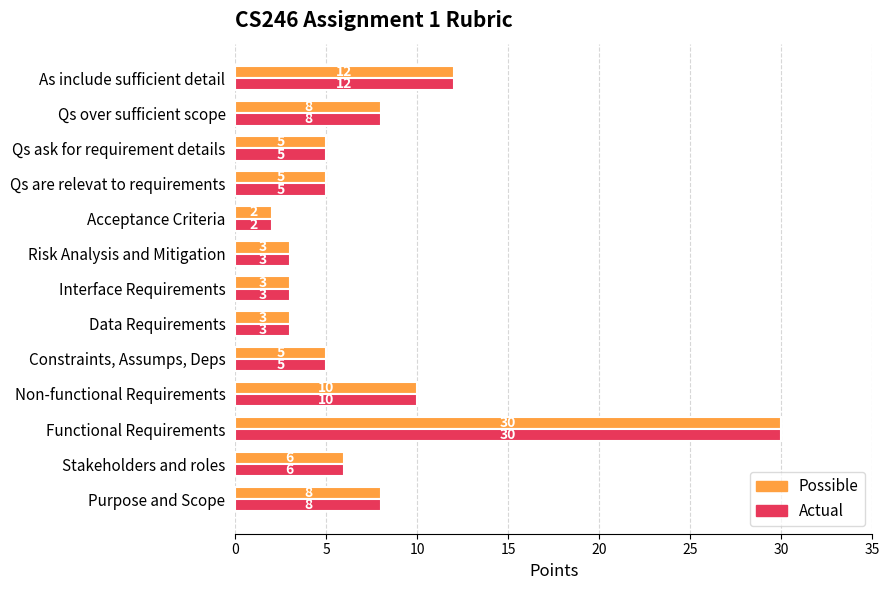

At which label is Actual closest to 16?

As include sufficient detail